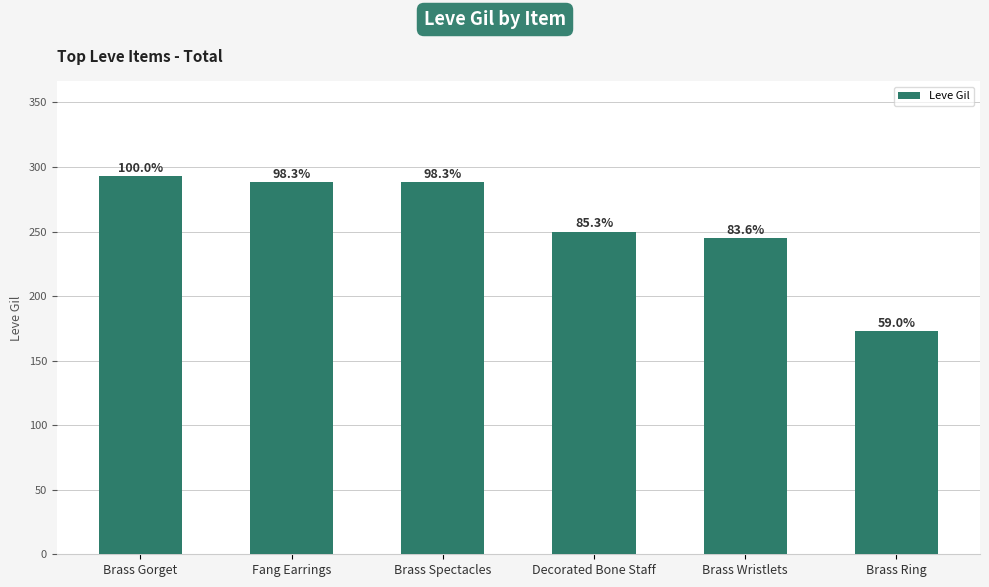

How many bars are there in total?

6